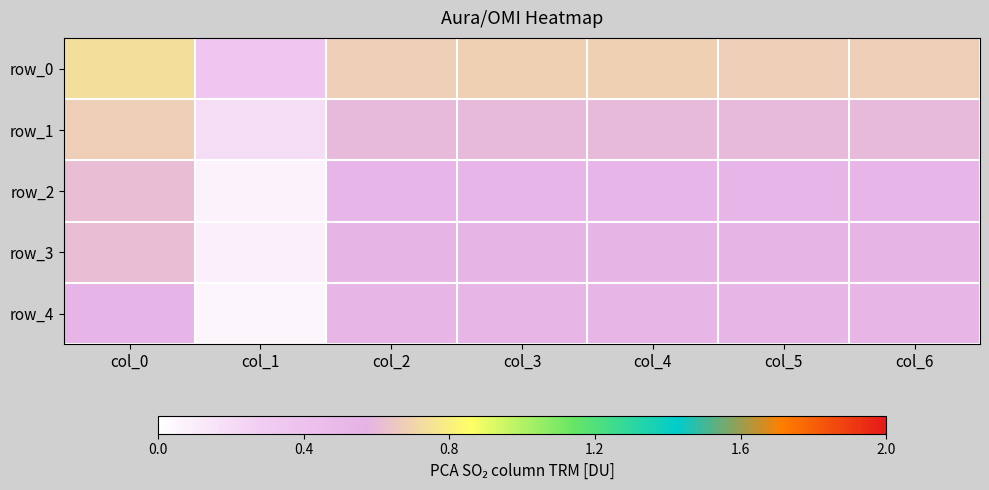

At which category is the sum across all series the highest?

col_0